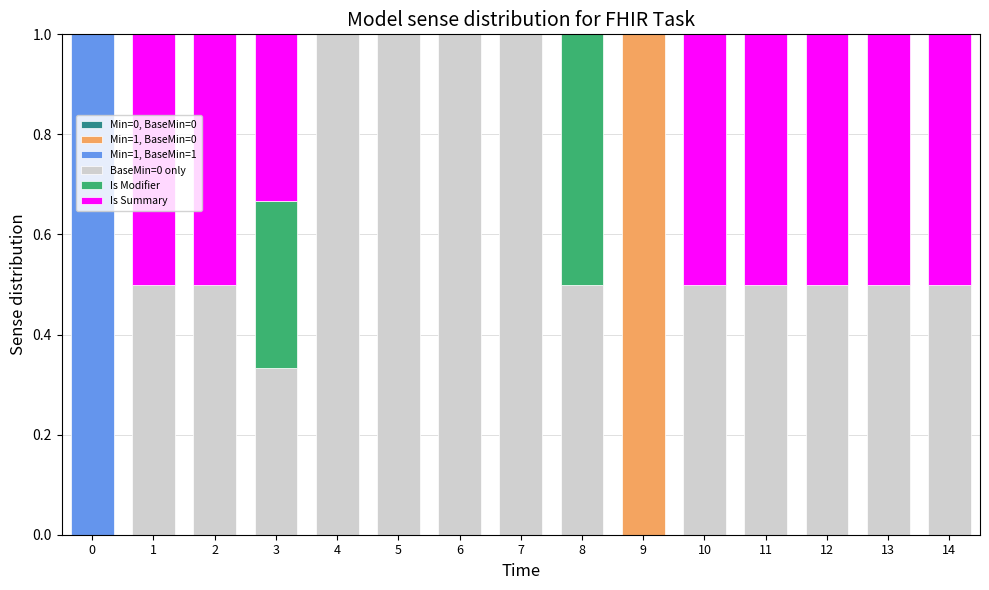

The Min=1, BaseMin=0 series shows 0.7 at 2. True or false?

False